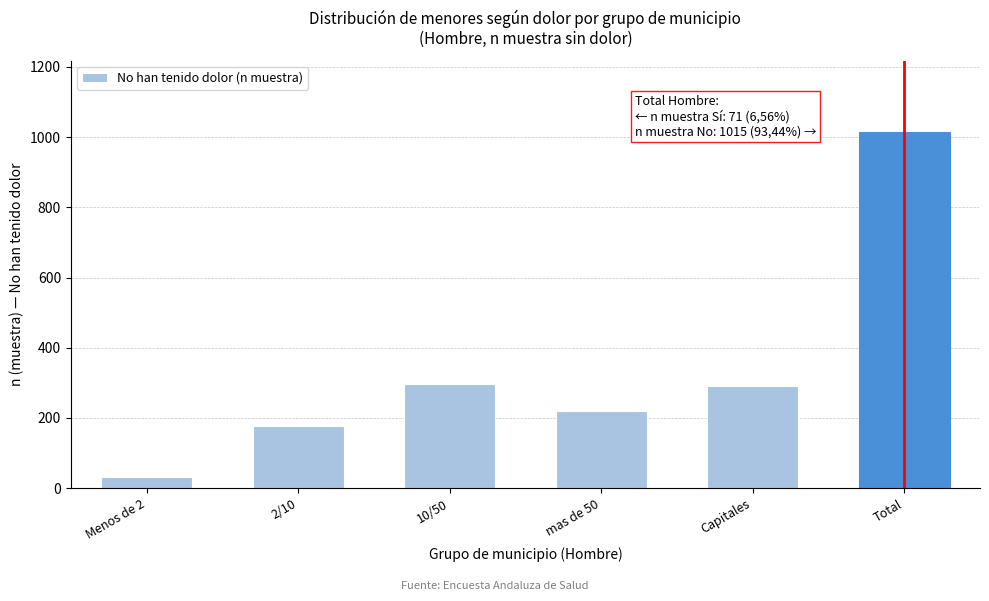

Reading left to right, transcribe all the data shown in this chart.

31	178	297	219	290	1015